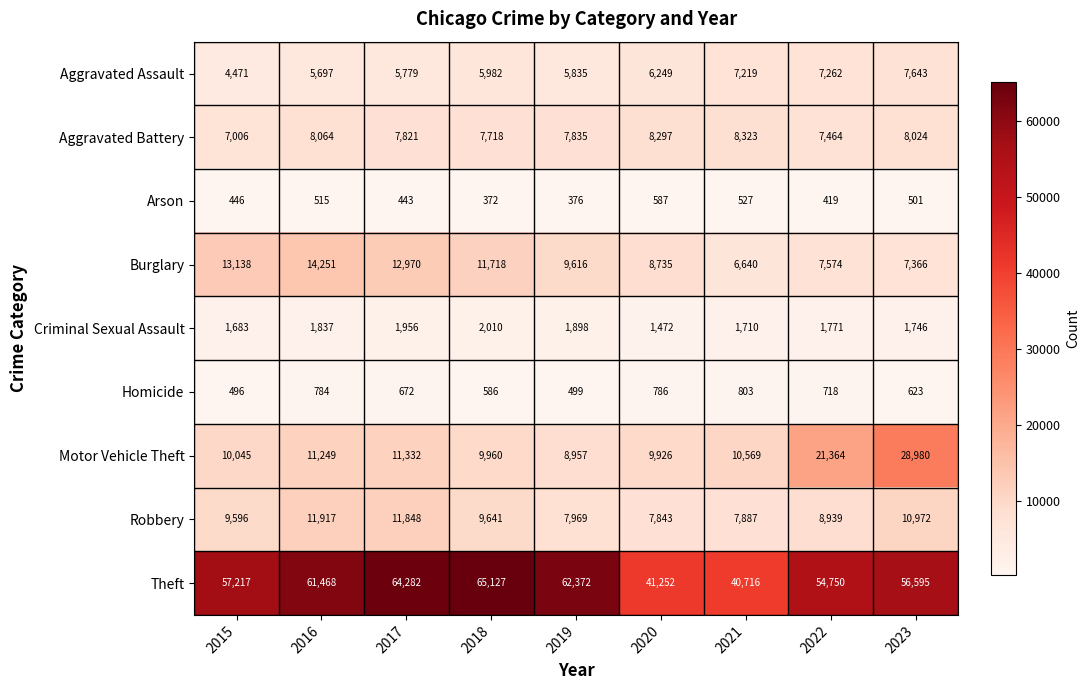

The value of Theft at 2017 is 64282. True or false?

True